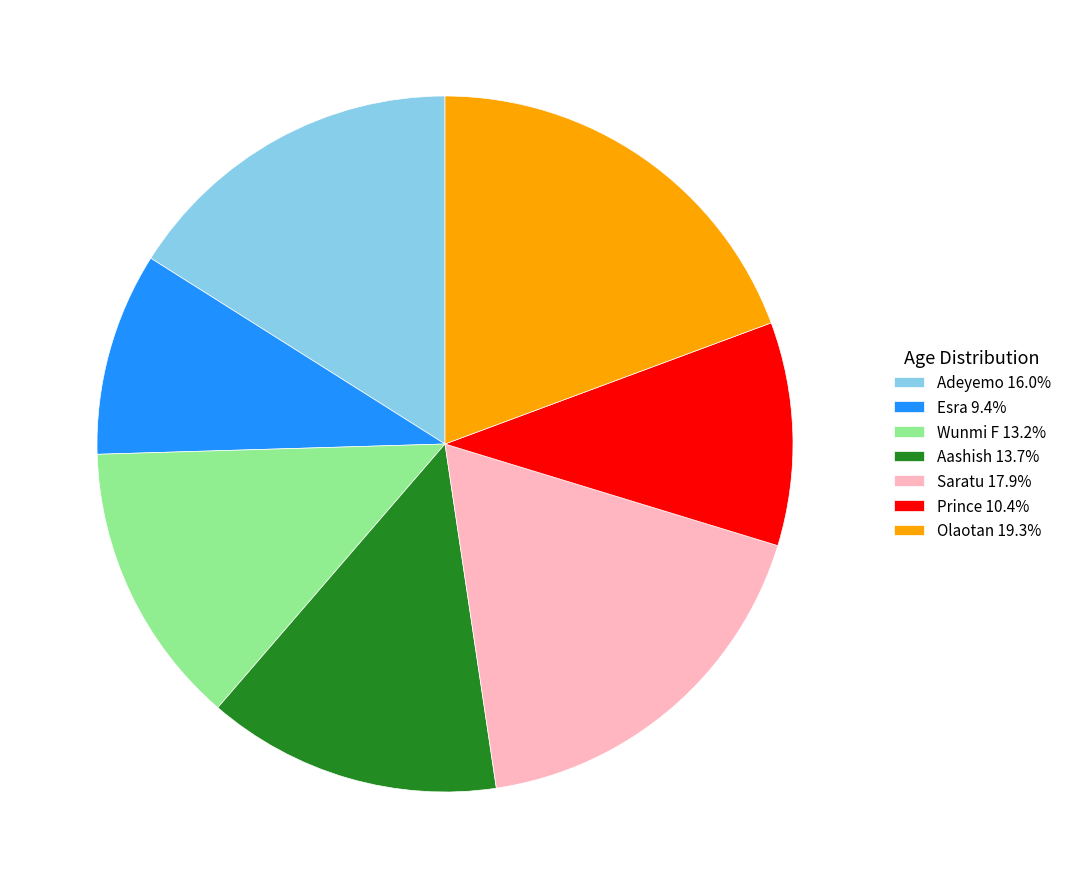

Which slice is the largest?

Olaotan